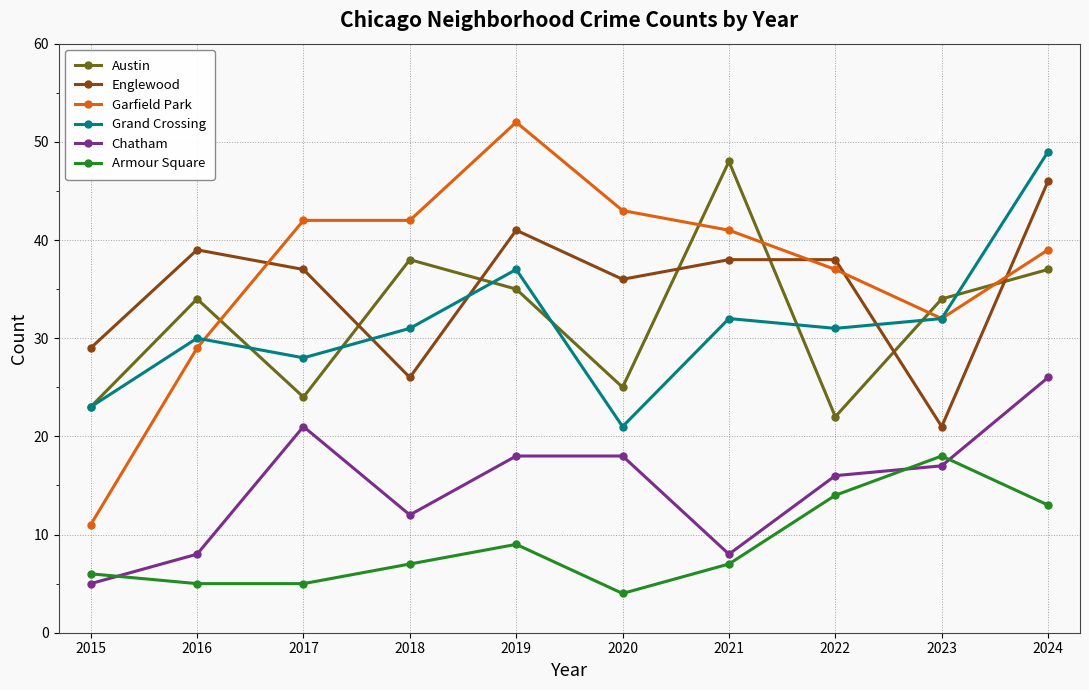

Between 2017 and 2024, which series saw the biggest shift?

Grand Crossing